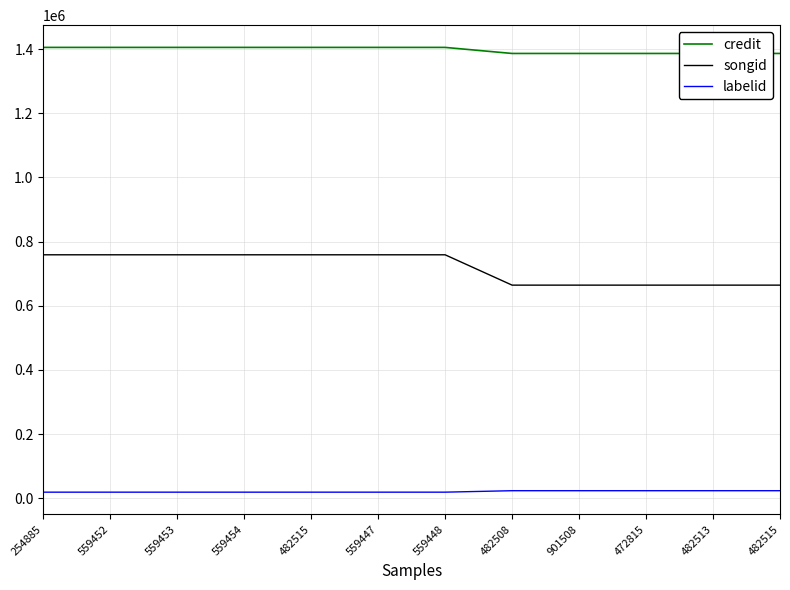

Rank the series by their maximum value, from lowest to highest.

labelid, songid, credit